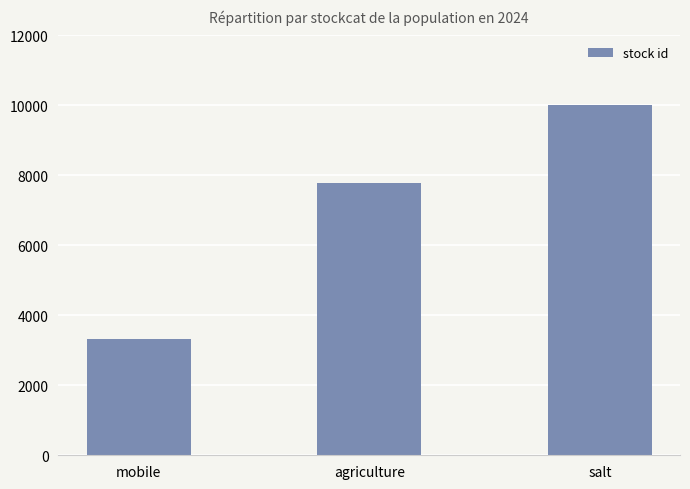

Count the values in the range 3333 to 9999.

3